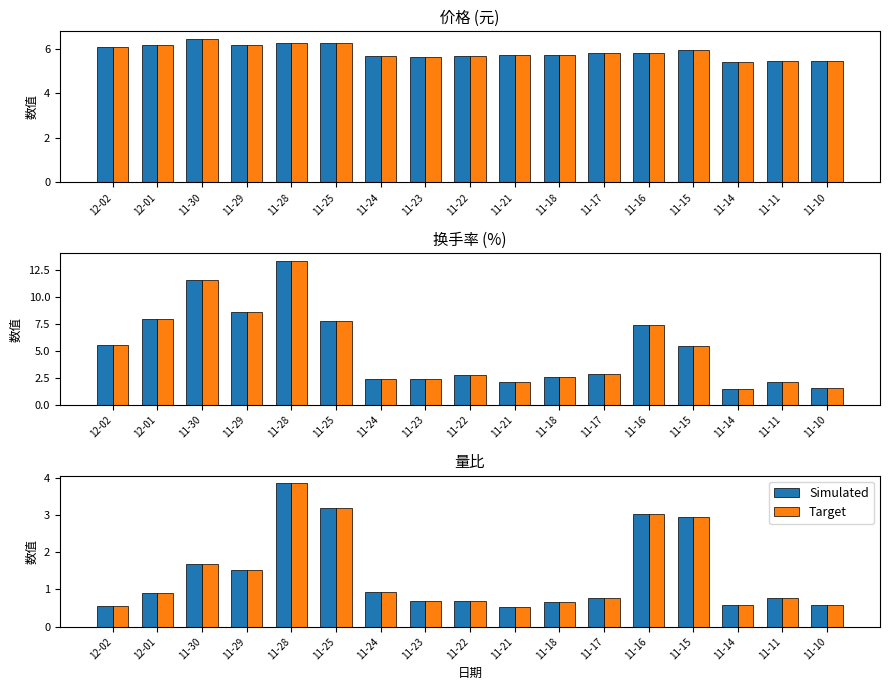

What is the minimum value shown in the chart?

0.5